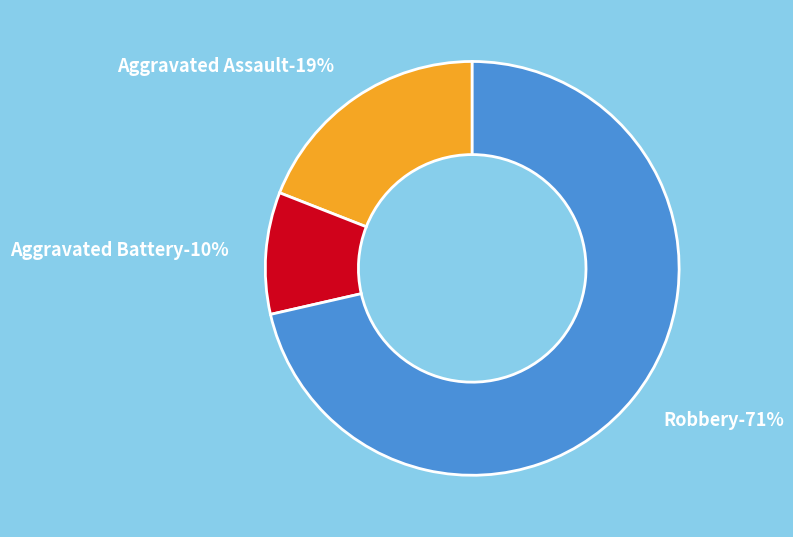

Which slice represents more than half of the pie?

Robbery